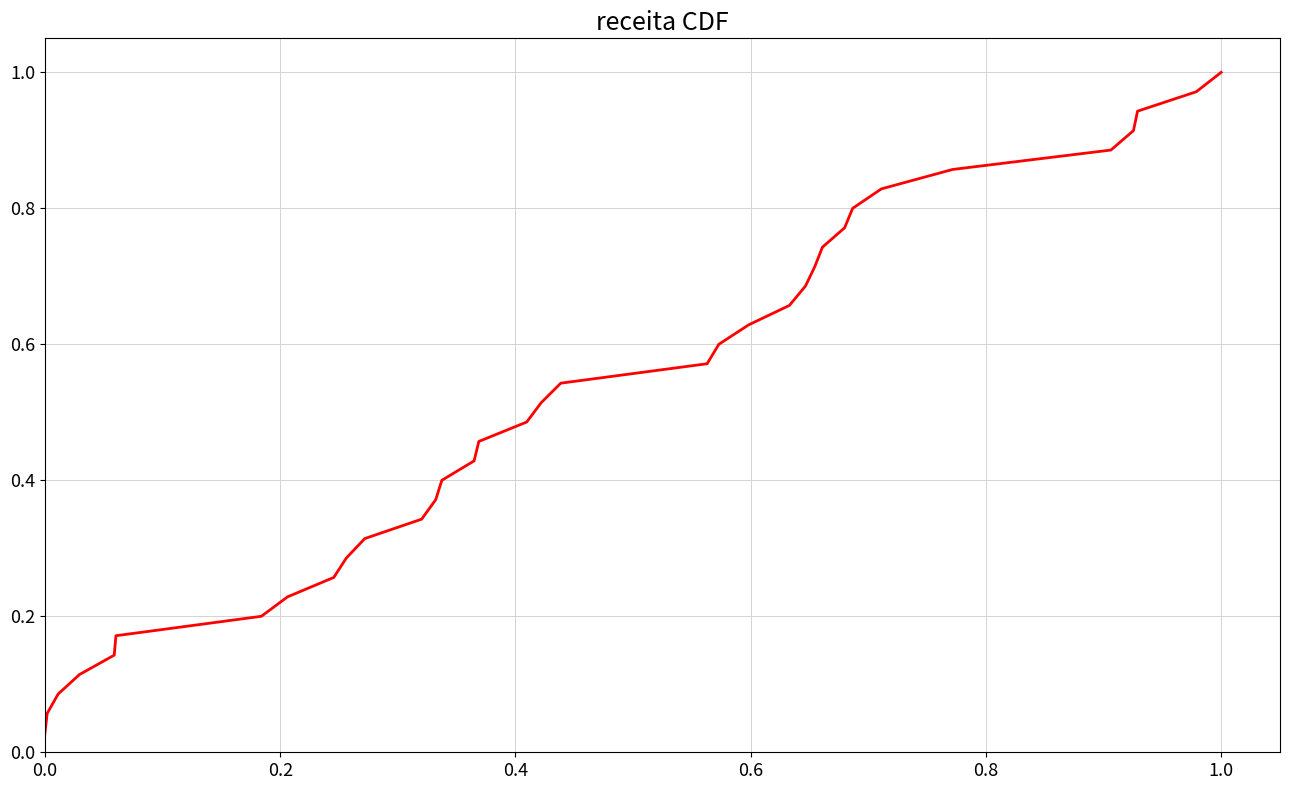

Does the chart display data point markers on the line(s)?

No